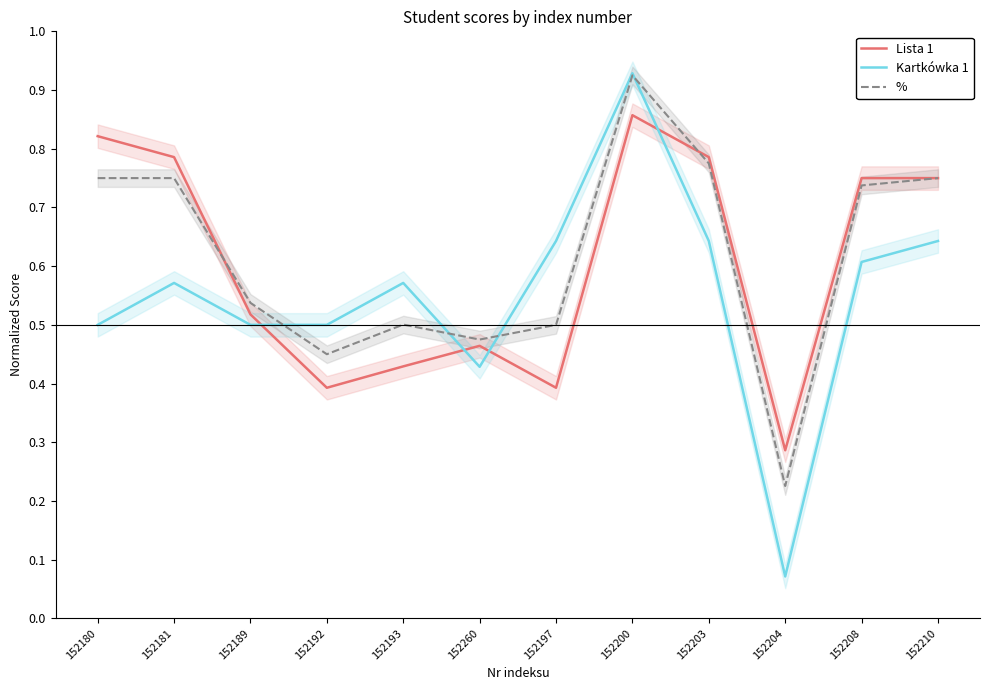

Reading left to right, transcribe all the data shown in this chart.

Lista 1: 152180=0.8	152181=0.8	152189=0.5	152192=0.4	152193=0.4	152260=0.5	152197=0.4	152200=0.9	152203=0.8	152204=0.3	152208=0.8	152210=0.8
Kartkówka 1: 152180=0.5	152181=0.6	152189=0.5	152192=0.5	152193=0.6	152260=0.4	152197=0.6	152200=0.9	152203=0.6	152204=0.1	152208=0.6	152210=0.6
%: 152180=0.8	152181=0.8	152189=0.5	152192=0.5	152193=0.5	152260=0.5	152197=0.5	152200=0.9	152203=0.8	152204=0.2	152208=0.7	152210=0.8